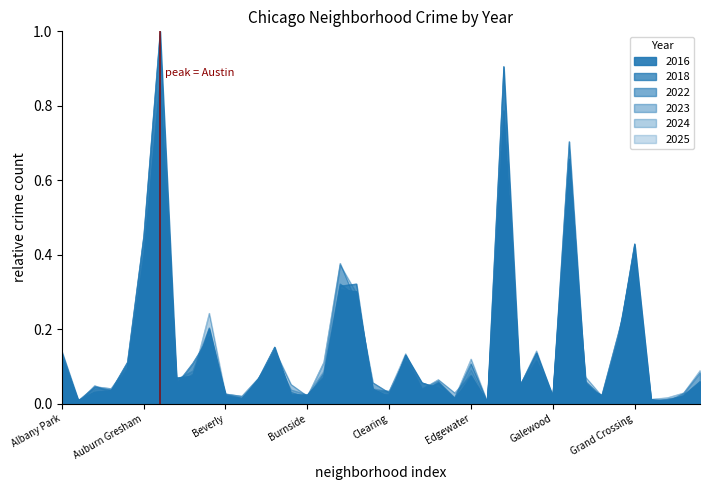

Reading left to right, list all the values displayed in this chart.

2022: Albany Park=0.1	Andersonville=0.0	Archer Heights=0.0	Armour Square=0.0	Ashburn=0.1	Auburn Gresham=0.4	Austin=0.7	Avalon Park=0.1	Avondale=0.1	Belmont Cragin=0.2	Beverly=0.0	Boystown=0.0	Bridgeport=0.1	Brighton Park=0.1	Bucktown=0.0	Burnside=0.0	Calumet Heights=0.1	Chatham=0.3	Chicago Lawn=0.3	Chinatown=0.1	Clearing=0.0	Douglas=0.1	Dunning=0.0	East Side=0.1	East Village=0.0	Edgewater=0.1	Edison Park=0.0	Englewood=0.7	Fuller Park=0.0	Gage Park=0.1	Galewood=0.0	Garfield Park=0.5	Garfield Ridge=0.1	Gold Coast=0.0	Grand Boulevard=0.2	Grand Crossing=0.4	Grant Park=0.0	Greektown=0.0	Hegewisch=0.0	Hermosa=0.1
2018: Albany Park=0.1	Andersonville=0.0	Archer Heights=0.0	Armour Square=0.0	Ashburn=0.1	Auburn Gresham=0.4	Austin=0.9	Avalon Park=0.1	Avondale=0.1	Belmont Cragin=0.2	Beverly=0.0	Boystown=0.0	Bridgeport=0.1	Brighton Park=0.1	Bucktown=0.0	Burnside=0.0	Calumet Heights=0.1	Chatham=0.3	Chicago Lawn=0.3	Chinatown=0.0	Clearing=0.0	Douglas=0.1	Dunning=0.0	East Side=0.1	East Village=0.0	Edgewater=0.1	Edison Park=0.0	Englewood=0.8	Fuller Park=0.0	Gage Park=0.1	Galewood=0.0	Garfield Park=0.7	Garfield Ridge=0.0	Gold Coast=0.0	Grand Boulevard=0.2	Grand Crossing=0.4	Grant Park=0.0	Greektown=0.0	Hegewisch=0.0	Hermosa=0.1
2023: Albany Park=0.1	Andersonville=0.0	Archer Heights=0.0	Armour Square=0.0	Ashburn=0.1	Auburn Gresham=0.4	Austin=0.8	Avalon Park=0.1	Avondale=0.1	Belmont Cragin=0.2	Beverly=0.0	Boystown=0.0	Bridgeport=0.1	Brighton Park=0.1	Bucktown=0.1	Burnside=0.0	Calumet Heights=0.1	Chatham=0.4	Chicago Lawn=0.3	Chinatown=0.0	Clearing=0.0	Douglas=0.1	Dunning=0.0	East Side=0.1	East Village=0.0	Edgewater=0.1	Edison Park=0.0	Englewood=0.7	Fuller Park=0.1	Gage Park=0.1	Galewood=0.0	Garfield Park=0.6	Garfield Ridge=0.1	Gold Coast=0.0	Grand Boulevard=0.2	Grand Crossing=0.4	Grant Park=0.0	Greektown=0.0	Hegewisch=0.0	Hermosa=0.1
2024: Albany Park=0.1	Andersonville=0.0	Archer Heights=0.0	Armour Square=0.0	Ashburn=0.1	Auburn Gresham=0.4	Austin=0.9	Avalon Park=0.1	Avondale=0.1	Belmont Cragin=0.2	Beverly=0.0	Boystown=0.0	Bridgeport=0.1	Brighton Park=0.1	Bucktown=0.0	Burnside=0.0	Calumet Heights=0.1	Chatham=0.4	Chicago Lawn=0.3	Chinatown=0.0	Clearing=0.0	Douglas=0.1	Dunning=0.0	East Side=0.1	East Village=0.0	Edgewater=0.1	Edison Park=0.0	Englewood=0.7	Fuller Park=0.0	Gage Park=0.1	Galewood=0.0	Garfield Park=0.5	Garfield Ridge=0.1	Gold Coast=0.0	Grand Boulevard=0.2	Grand Crossing=0.4	Grant Park=0.0	Greektown=0.0	Hegewisch=0.0	Hermosa=0.1
2025: Albany Park=0.1	Andersonville=0.0	Archer Heights=0.0	Armour Square=0.0	Ashburn=0.1	Auburn Gresham=0.3	Austin=0.7	Avalon Park=0.1	Avondale=0.1	Belmont Cragin=0.2	Beverly=0.0	Boystown=0.0	Bridgeport=0.1	Brighton Park=0.1	Bucktown=0.0	Burnside=0.0	Calumet Heights=0.1	Chatham=0.3	Chicago Lawn=0.3	Chinatown=0.0	Clearing=0.0	Douglas=0.1	Dunning=0.0	East Side=0.1	East Village=0.0	Edgewater=0.1	Edison Park=0.0	Englewood=0.6	Fuller Park=0.0	Gage Park=0.1	Galewood=0.0	Garfield Park=0.5	Garfield Ridge=0.1	Gold Coast=0.0	Grand Boulevard=0.1	Grand Crossing=0.4	Grant Park=0.0	Greektown=0.0	Hegewisch=0.0	Hermosa=0.0
2016: Albany Park=0.1	Andersonville=0.0	Archer Heights=0.0	Armour Square=0.0	Ashburn=0.1	Auburn Gresham=0.5	Austin=1.0	Avalon Park=0.1	Avondale=0.1	Belmont Cragin=0.2	Beverly=0.0	Boystown=0.0	Bridgeport=0.1	Brighton Park=0.2	Bucktown=0.0	Burnside=0.0	Calumet Heights=0.1	Chatham=0.3	Chicago Lawn=0.3	Chinatown=0.0	Clearing=0.0	Douglas=0.1	Dunning=0.1	East Side=0.0	East Village=0.0	Edgewater=0.1	Edison Park=0.0	Englewood=0.9	Fuller Park=0.0	Gage Park=0.1	Galewood=0.0	Garfield Park=0.7	Garfield Ridge=0.1	Gold Coast=0.0	Grand Boulevard=0.2	Grand Crossing=0.4	Grant Park=0.0	Greektown=0.0	Hegewisch=0.0	Hermosa=0.1